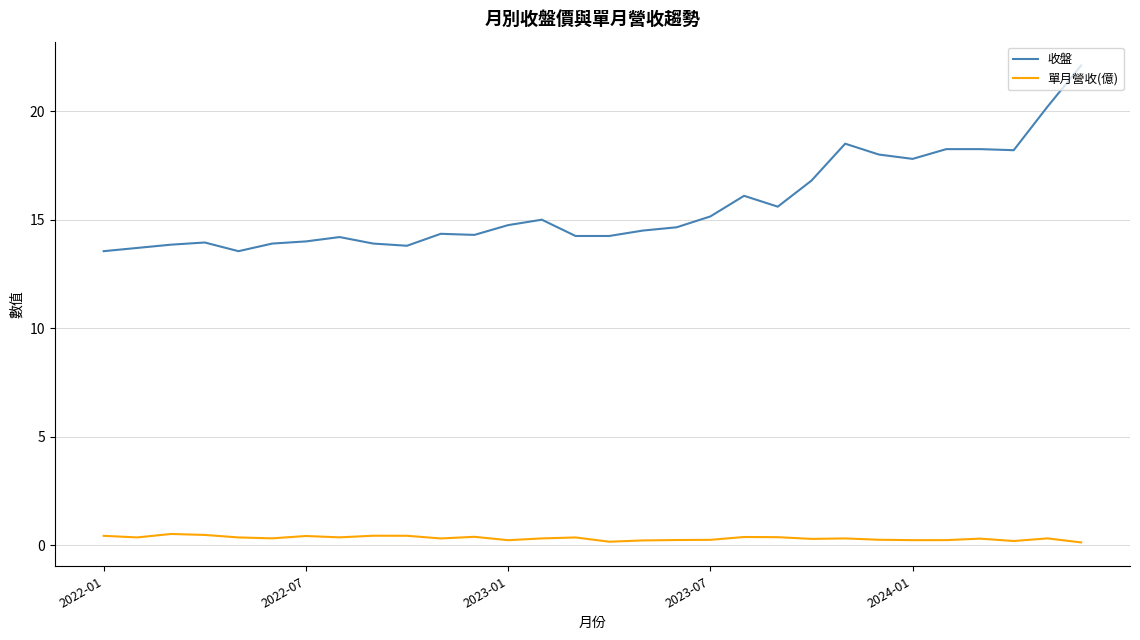

Which series has the largest total across all categories?

收盤